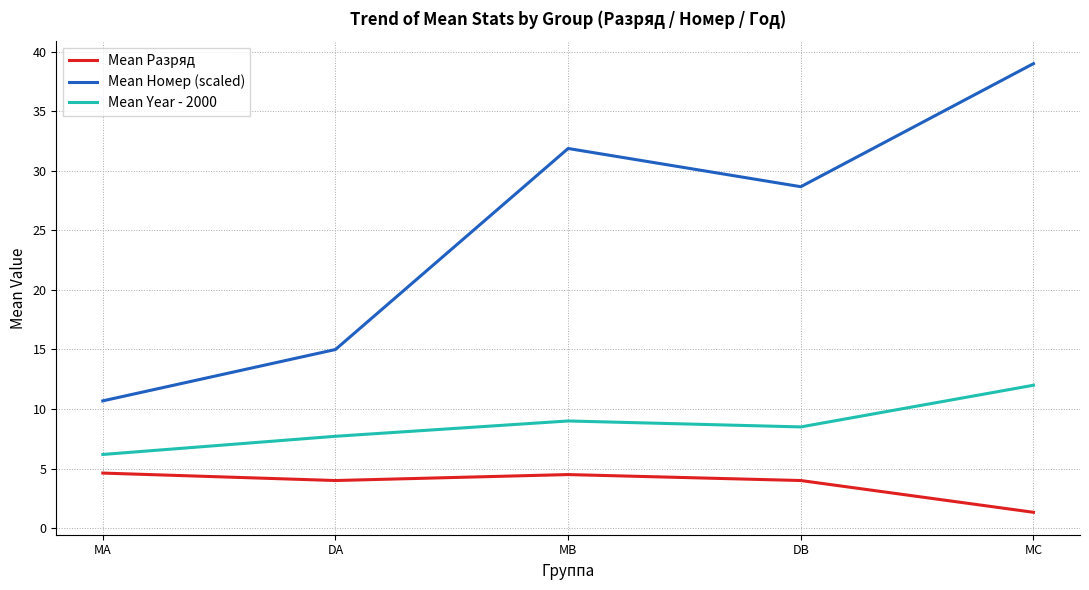

Does the chart have visible grid lines?

Yes